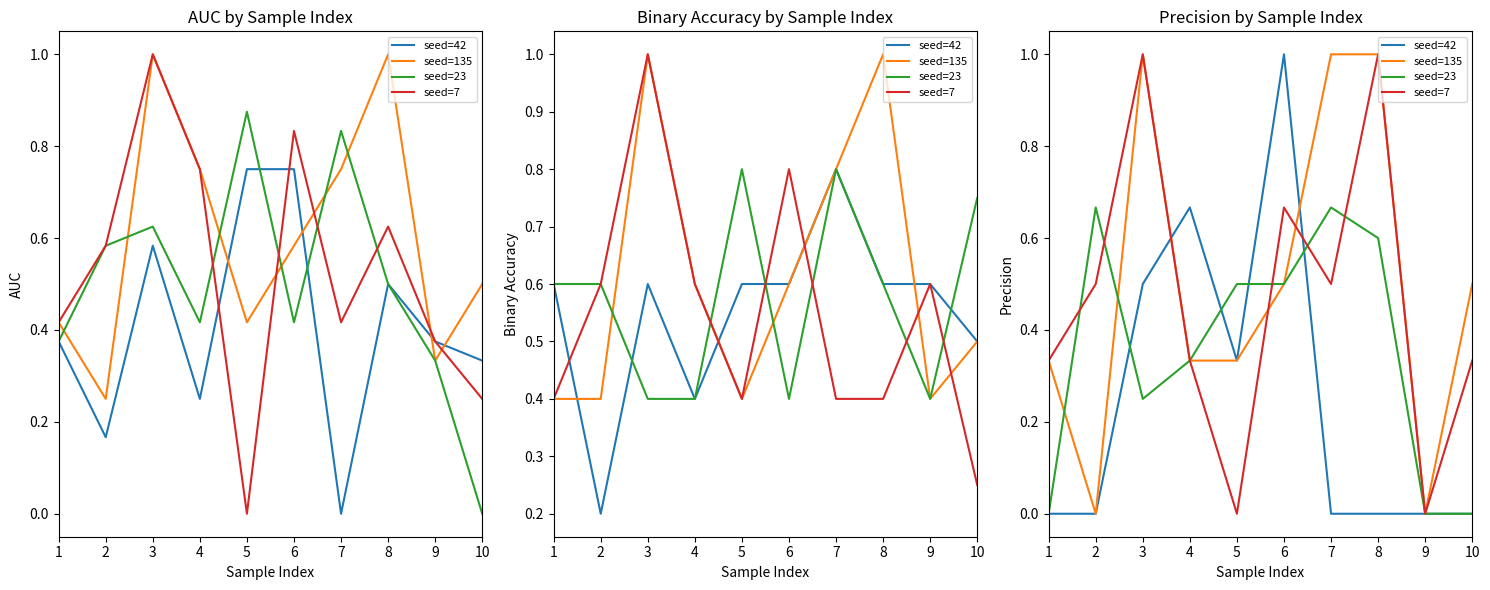

How many values in seed=135 are above zero?

8